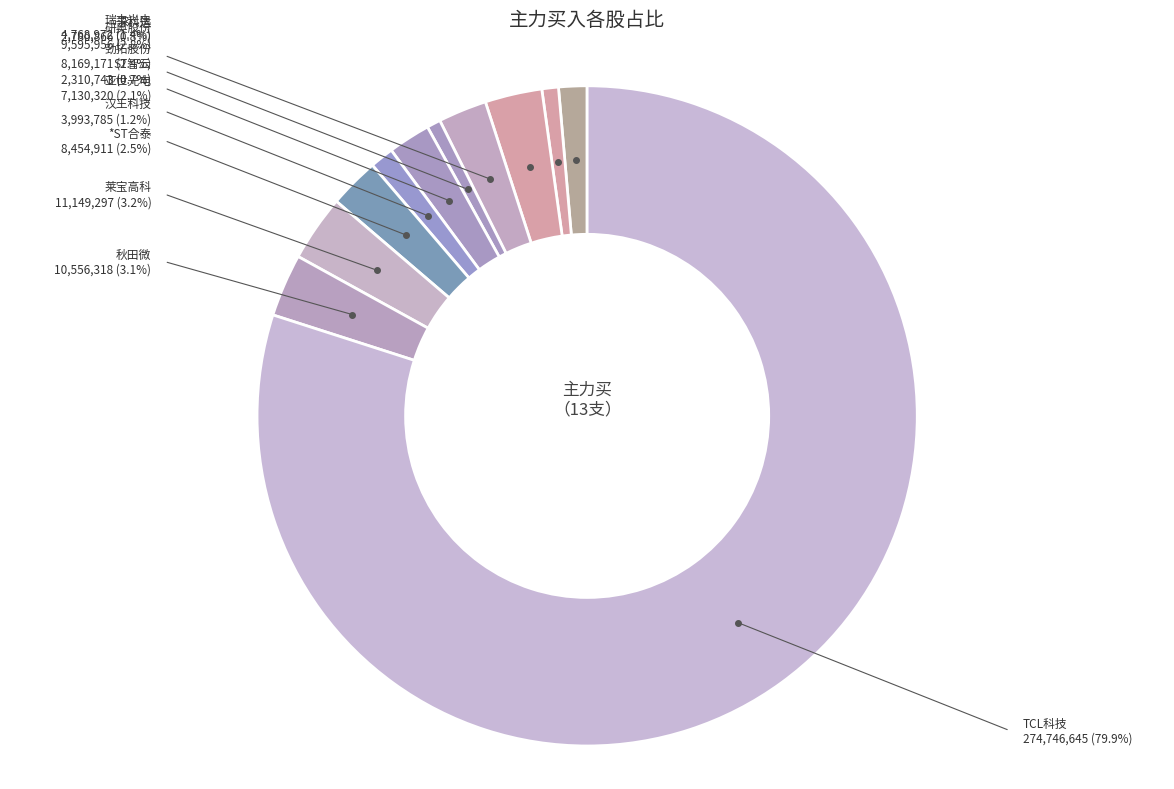

How many slices are in this pie chart?

11